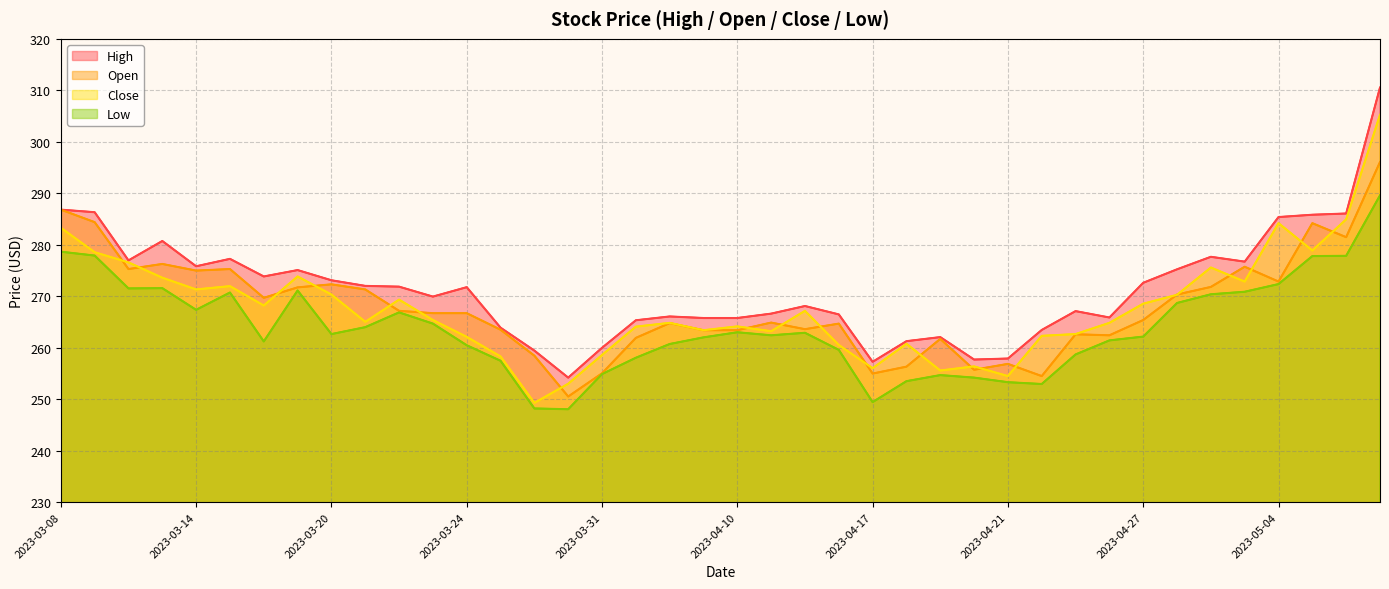

Is it true that Low equals 347.8 at 2023-03-24?

False